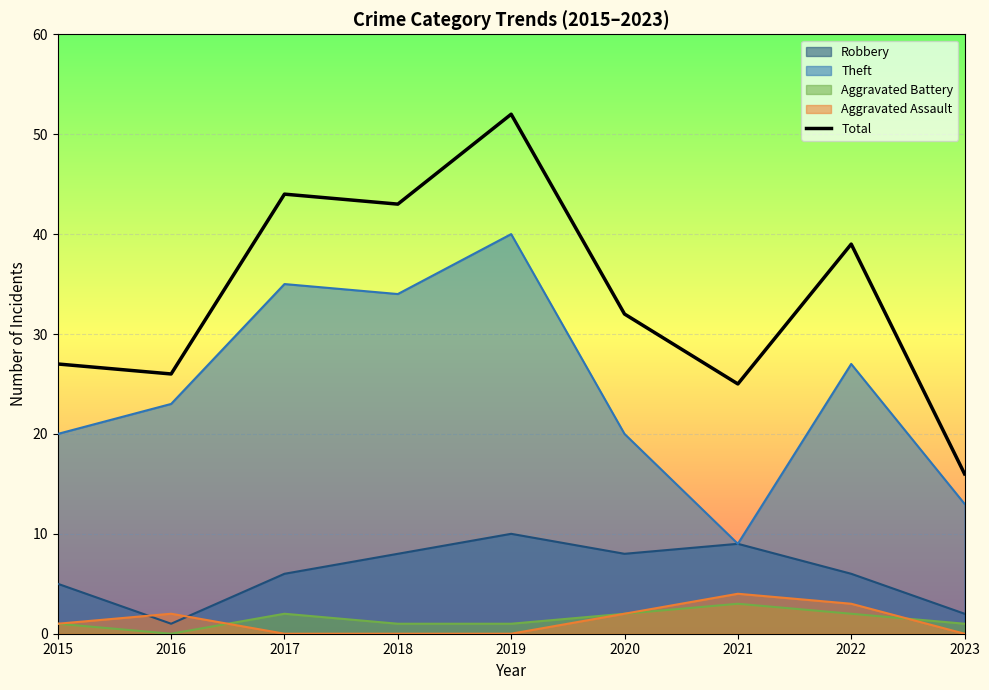

Rank the categories by value from lowest to highest.

2023, 2021, 2016, 2015, 2020, 2022, 2018, 2017, 2019